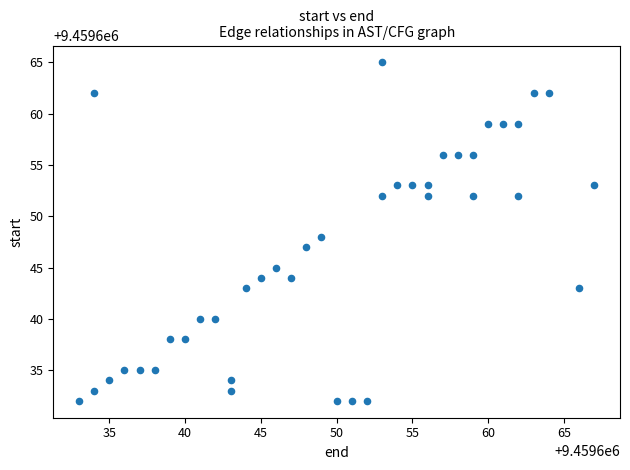

What is the range of X values (max minus min)?

34